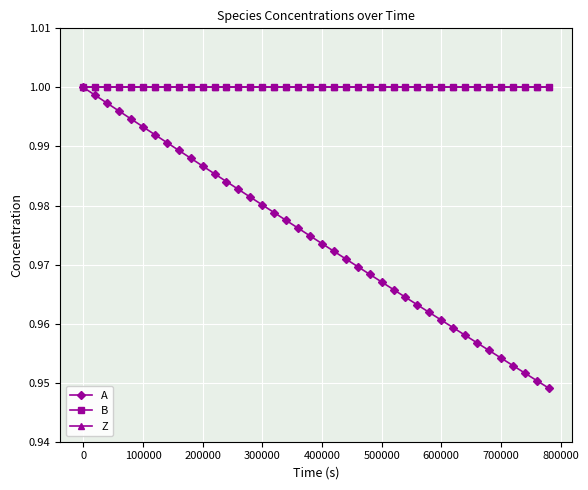

True or false: Z and A cross at least once.

False